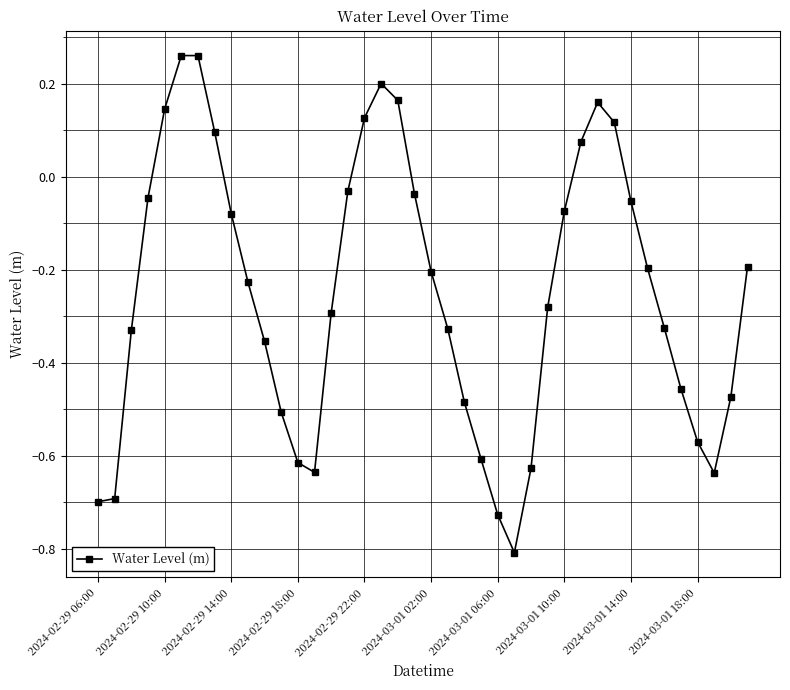

What is the difference between the maximum and minimum values?

1.1